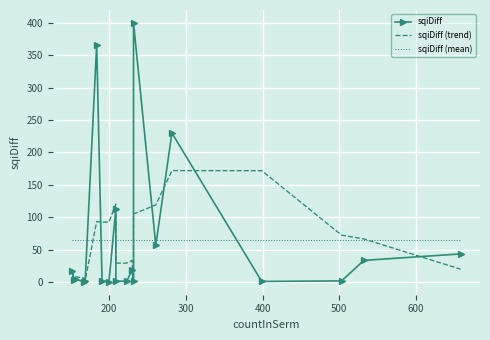

What is the minimum value shown in the chart?

0.3